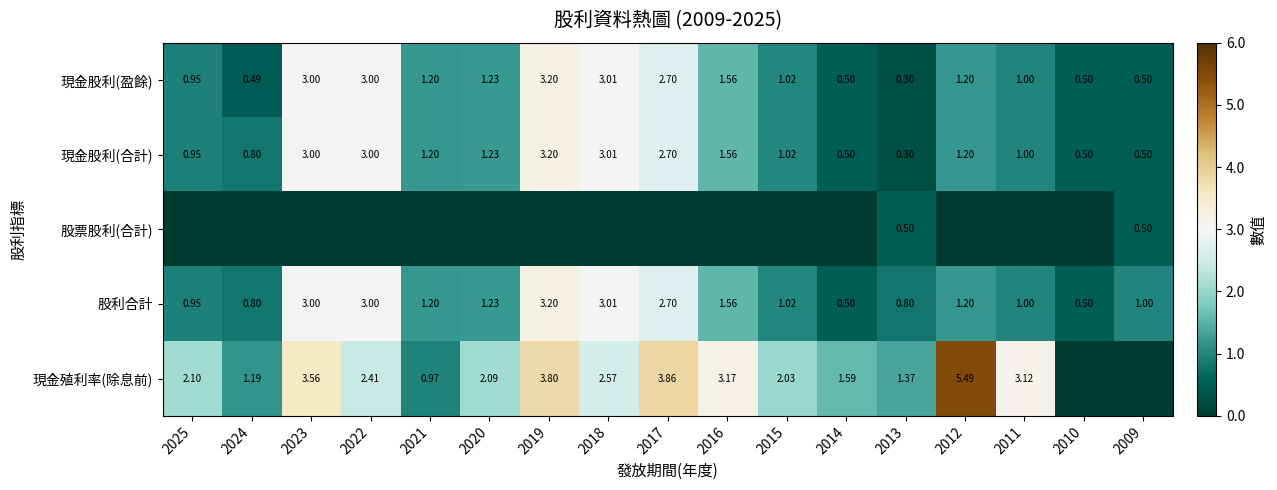

Which series has the largest range (max minus min)?

現金殖利率(除息前)